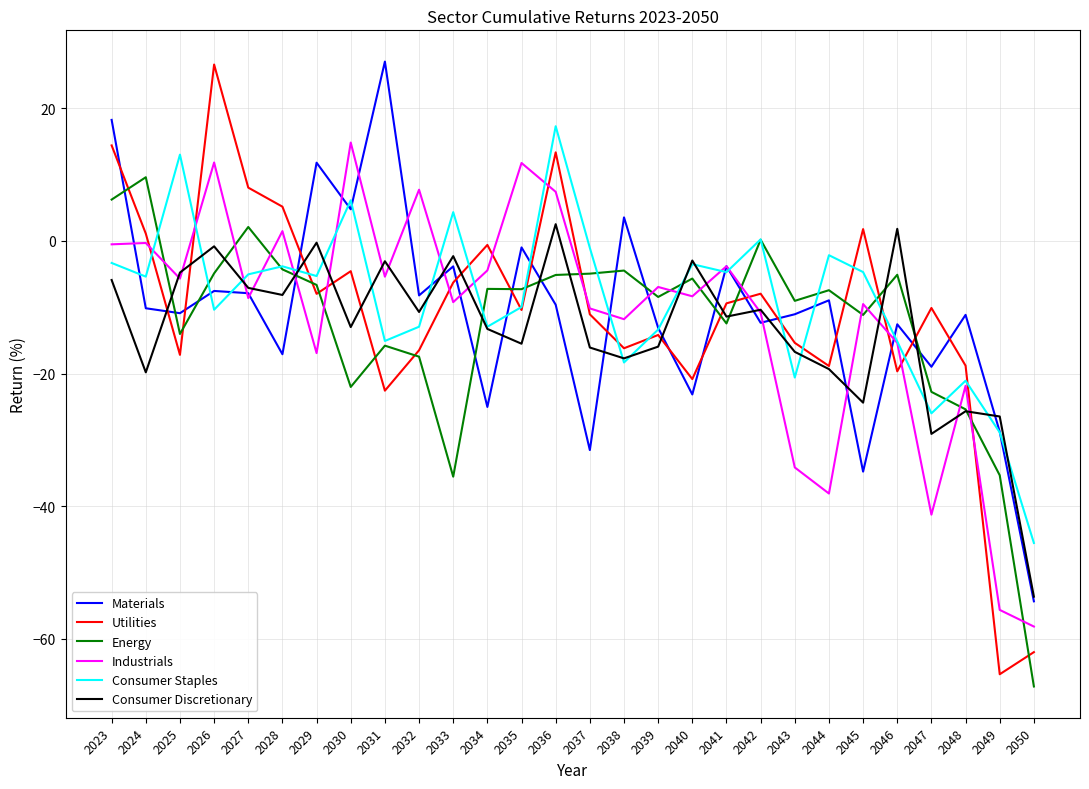

How many categories are shown in the chart?

28